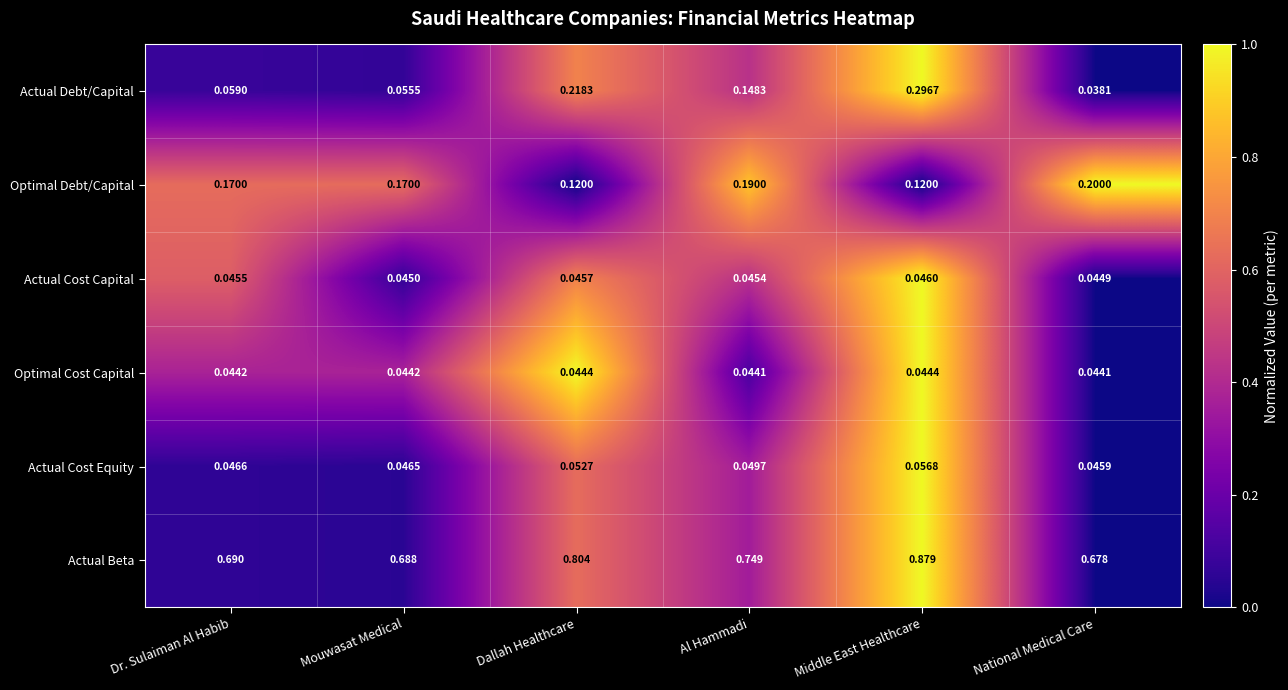

Which category has the lowest value across all series?

National Medical Care